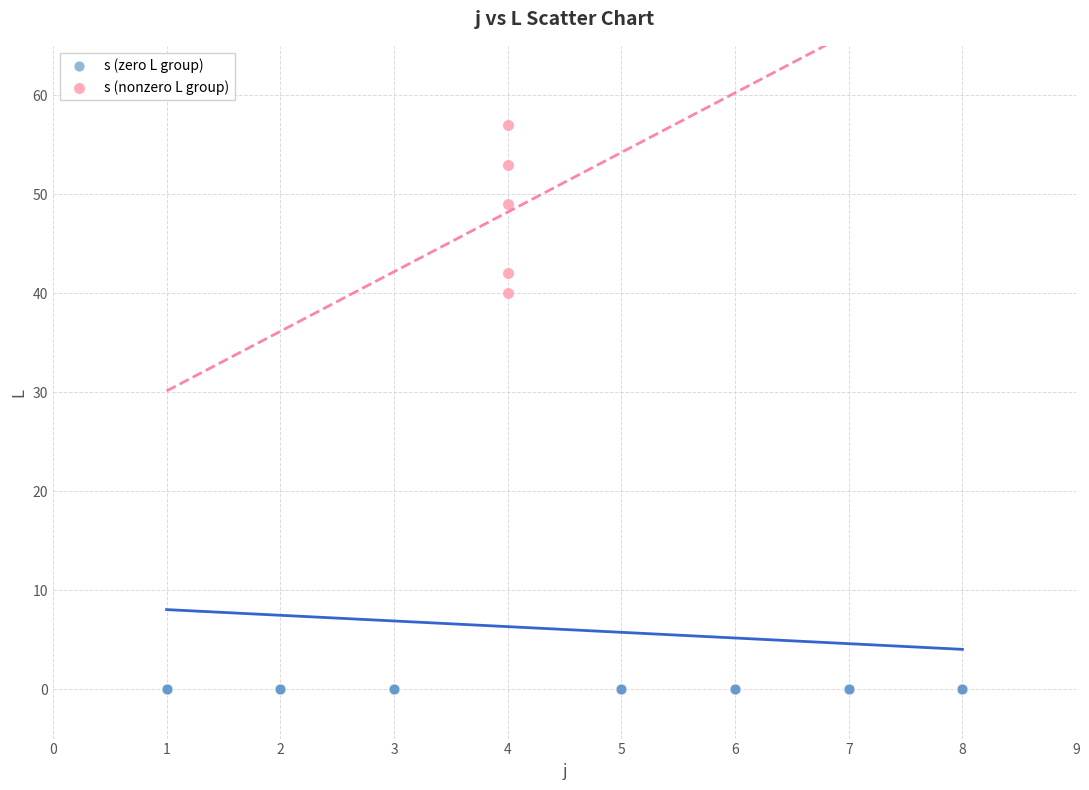

Which series contains the highest Y value?

s (nonzero L group)